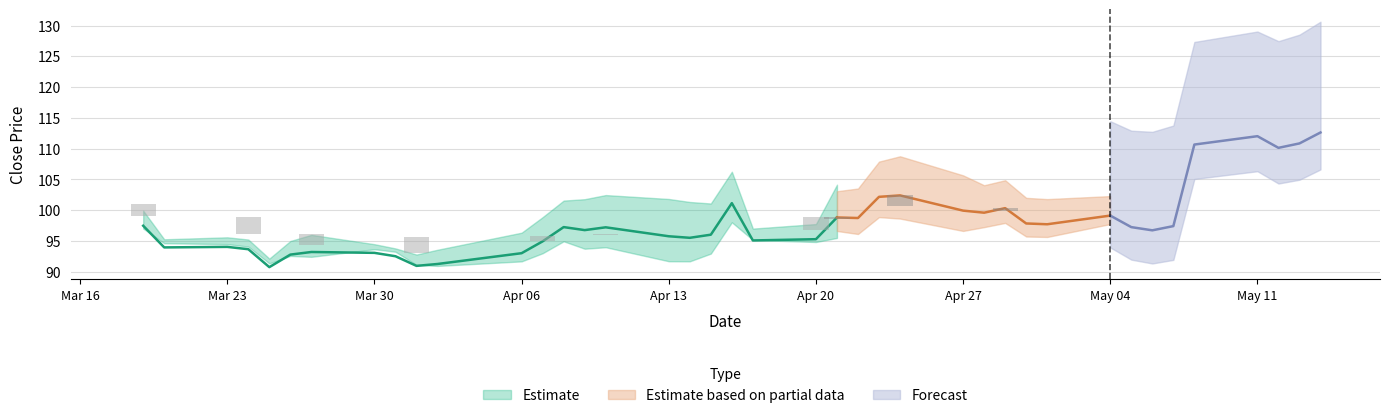

How many values in the close1 series exceed 97?

21